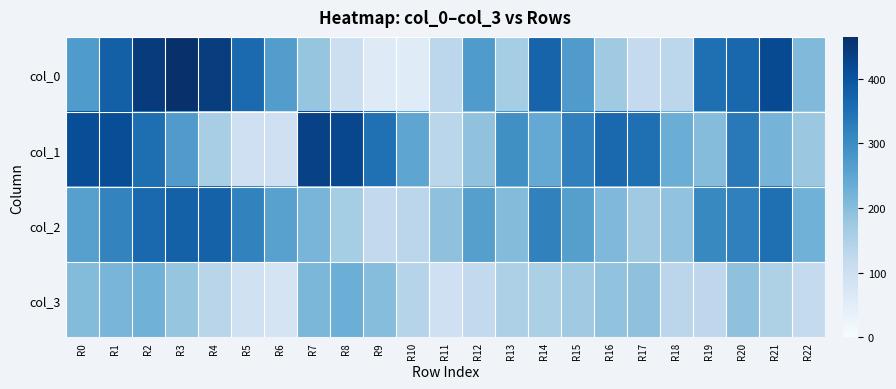

Which label corresponds to the largest value in the chart?

R3